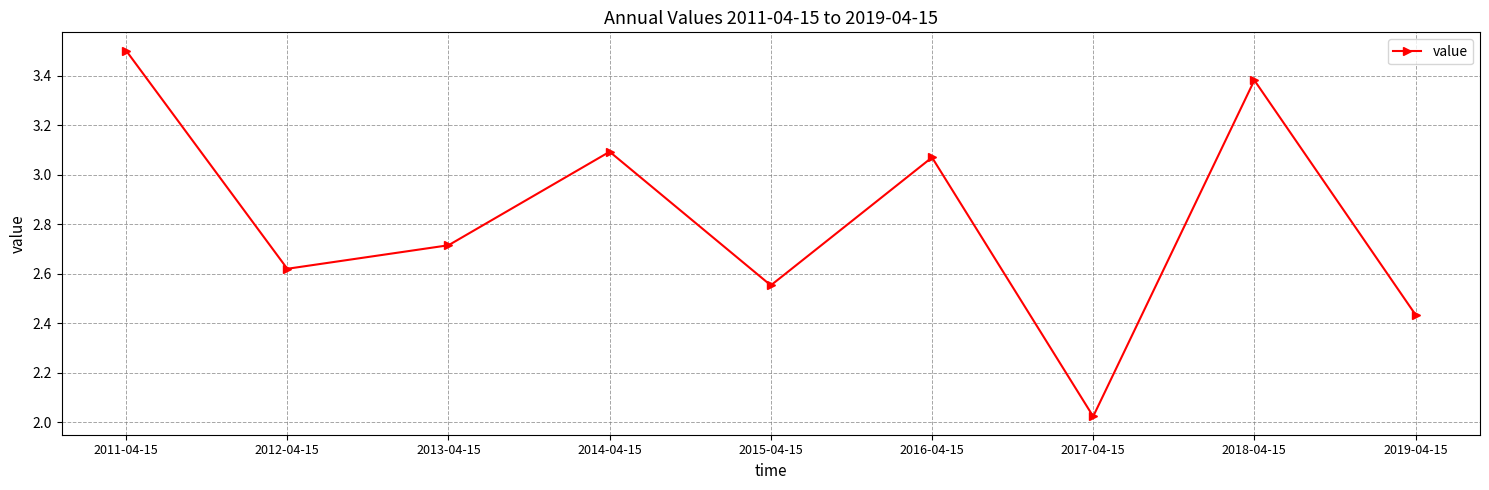

At which category does the chart reach its peak across all series?

2011-04-15